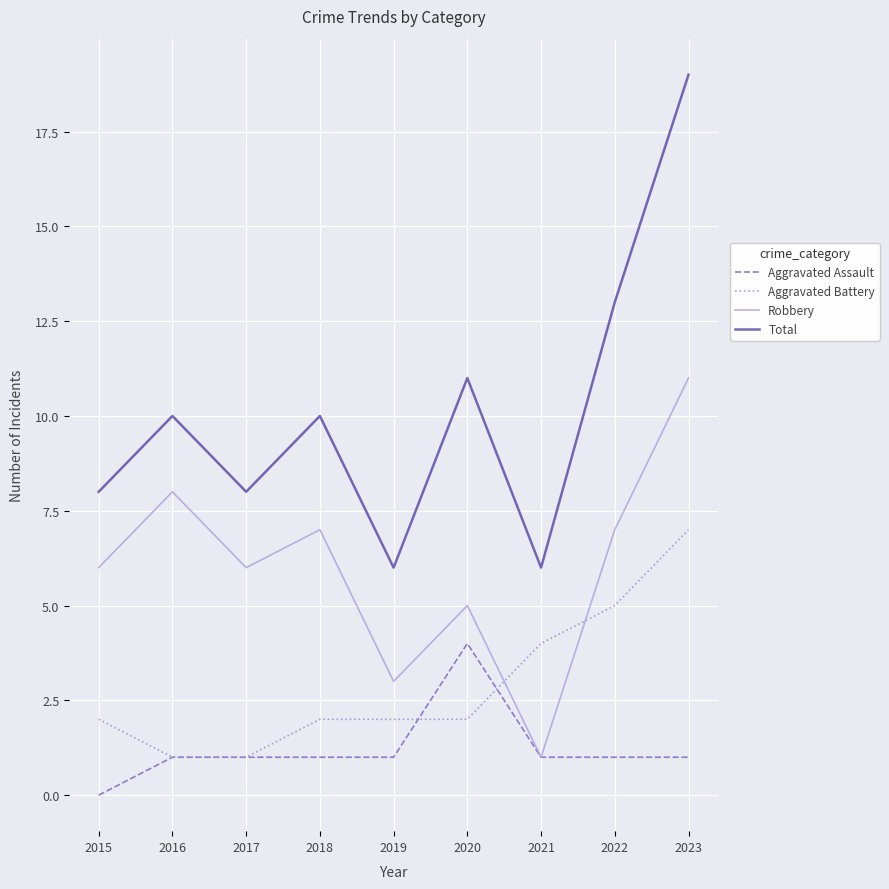

At which category is the sum across all series the highest?

2023